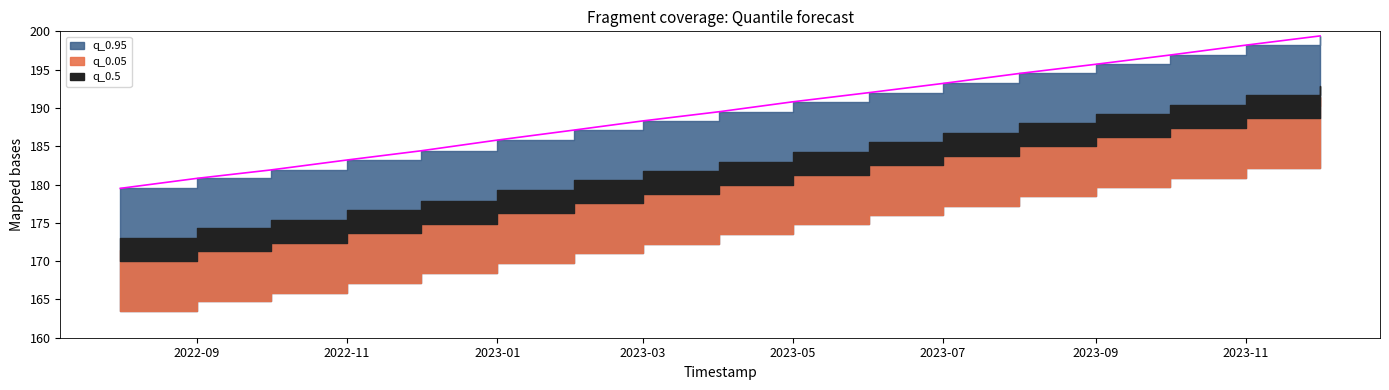

Between 2022-08-01 and 2023-09-01, which series saw the biggest shift?

q_0.05